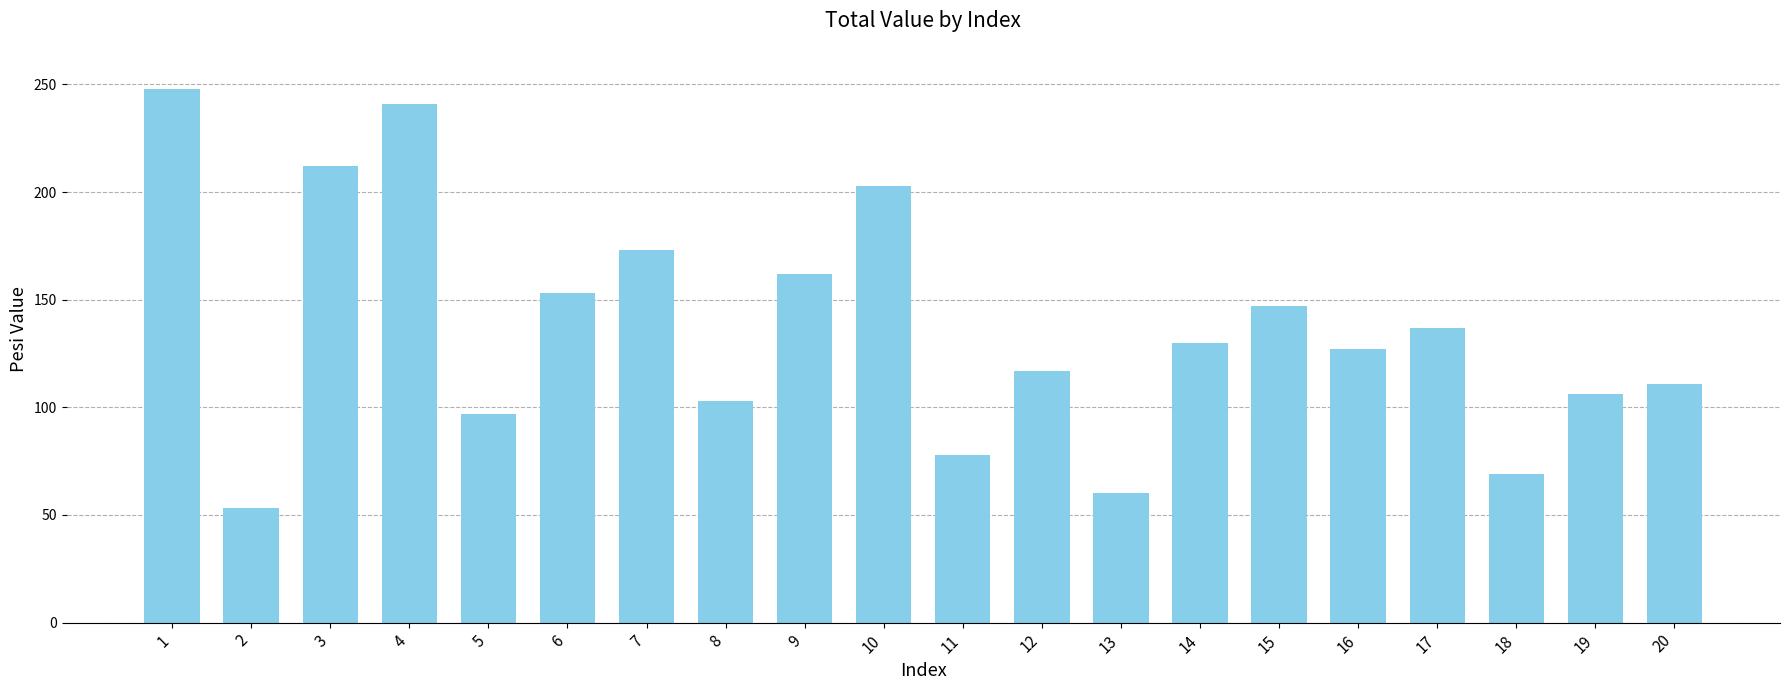

Reading left to right, transcribe all the data shown in this chart.

248	53	212	241	97	153	173	103	162	203	78	117	60	130	147	127	137	69	106	111